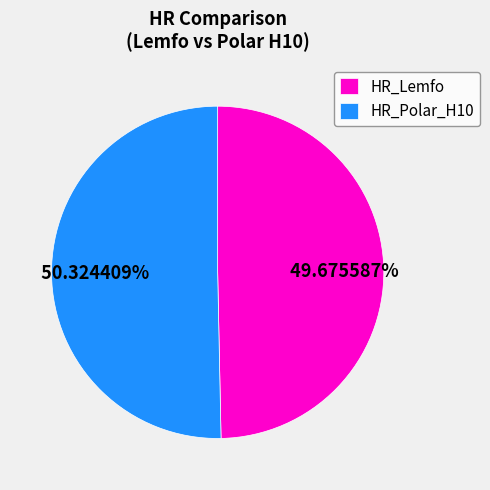

Is there any slice that represents more than half of the pie?

Yes